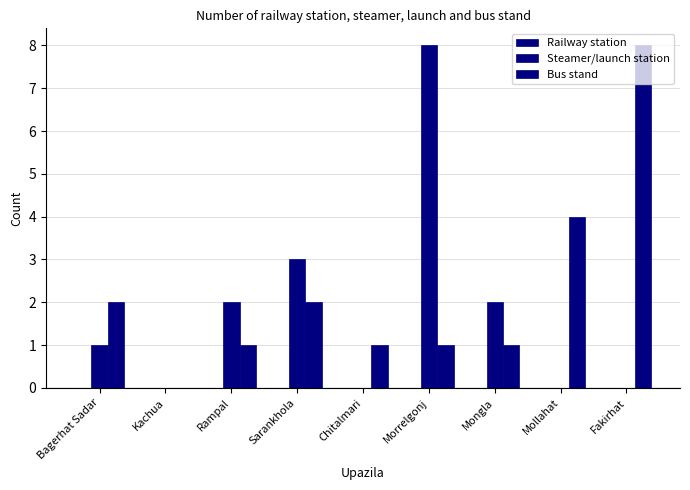

Which category has the highest value in the Steamer/launch station series?

Morrelgonj